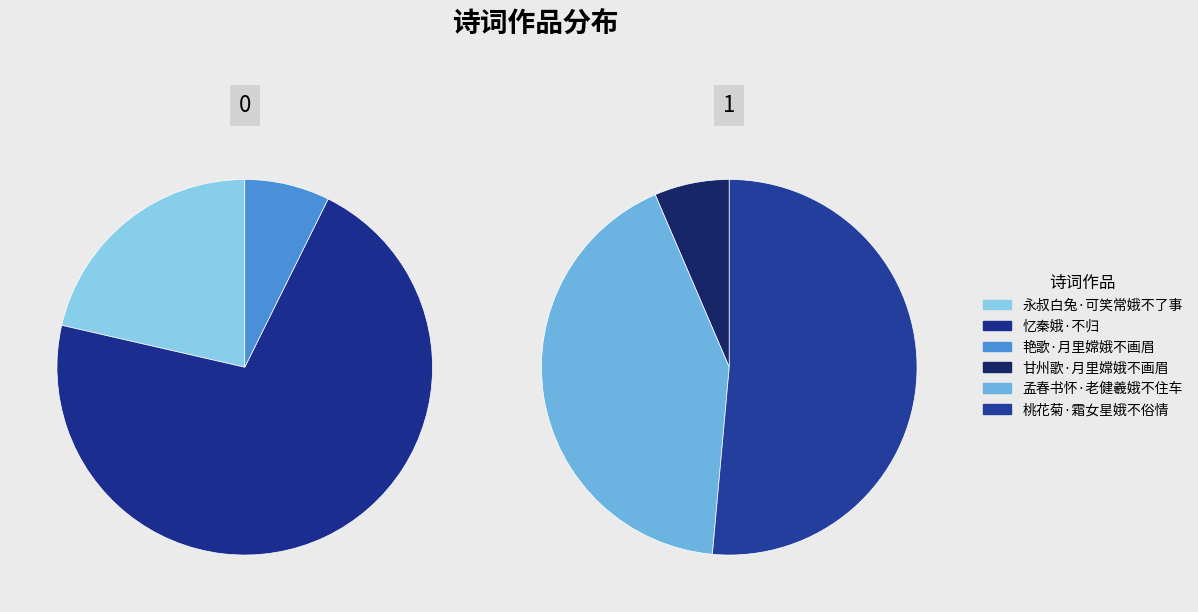

To the nearest percent, what portion does 甘州歌·月里嫦娥不画眉 represent?

3%